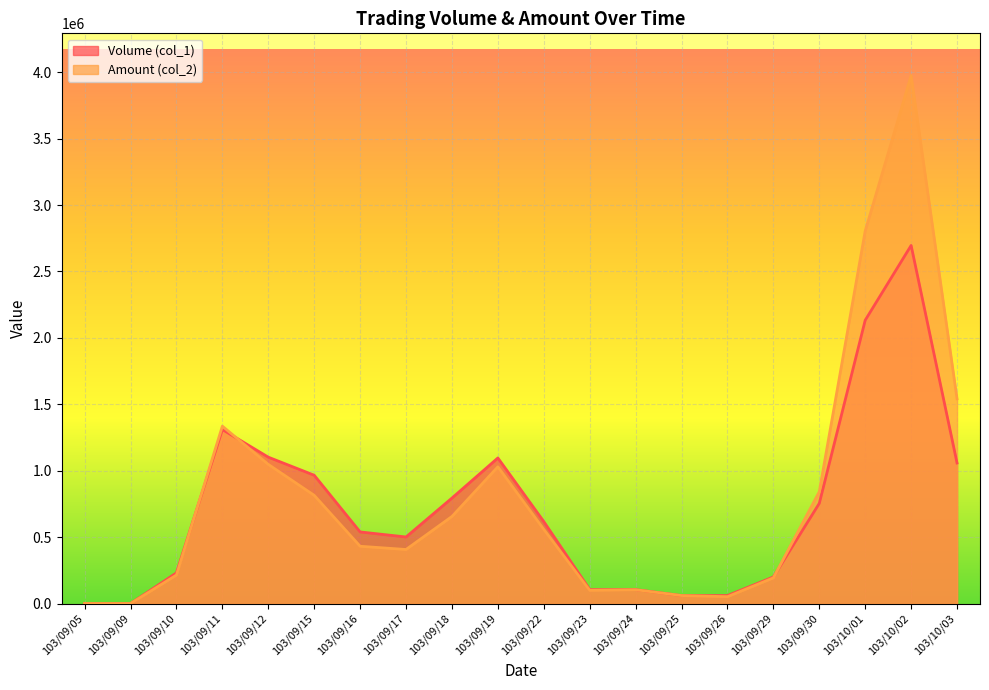

How many times do Amount (col_2) and Volume (col_1) cross each other?

3